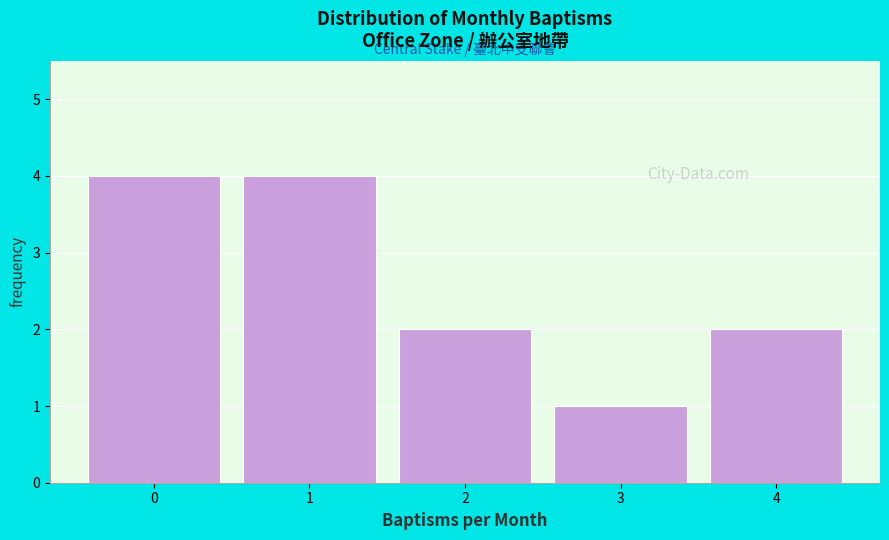

Reading left to right, list every bar in this chart as the range it spans on the x-axis followed by its height. The values are not printed on the chart, so give them approximately, as read against the axis.

-0.5 to 0.5: 4
0.5 to 1.5: 4
1.5 to 2.5: 2
2.5 to 3.5: 1
3.5 to 4.5: 2